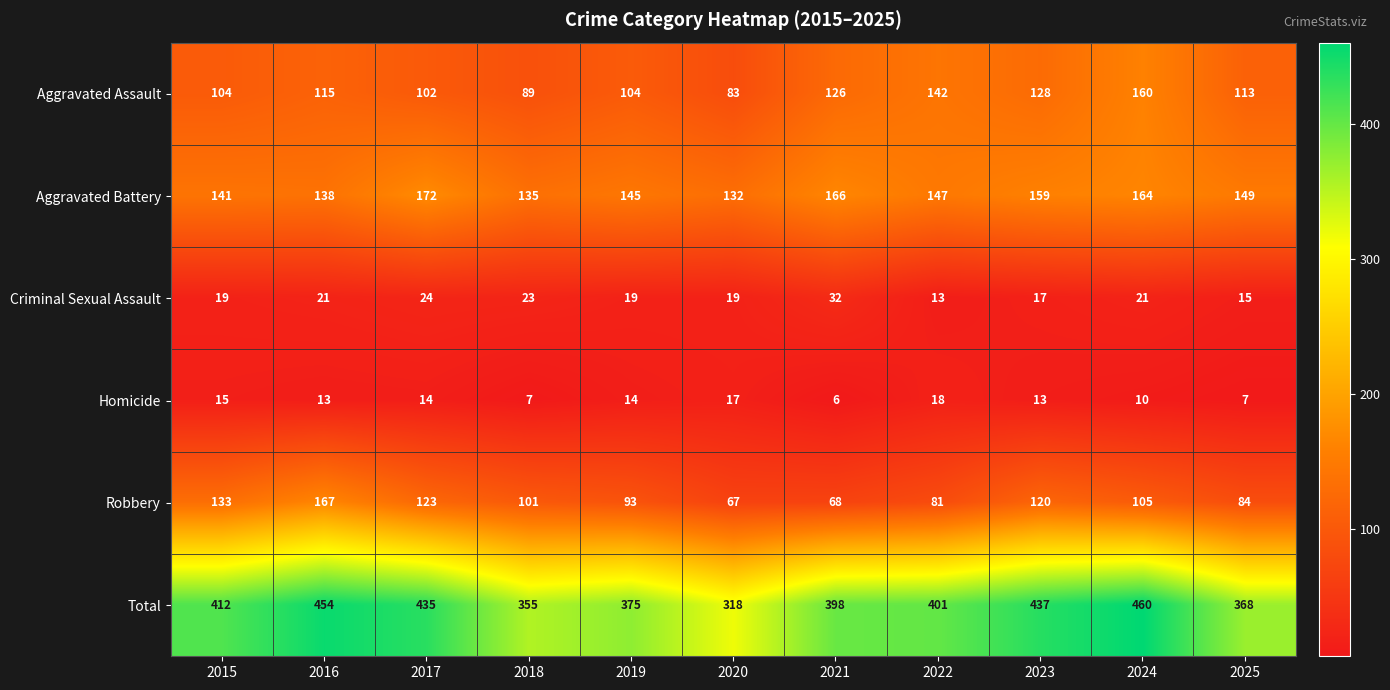

Rank the series by their maximum value, from highest to lowest.

Total, Aggravated Battery, Robbery, Aggravated Assault, Criminal Sexual Assault, Homicide